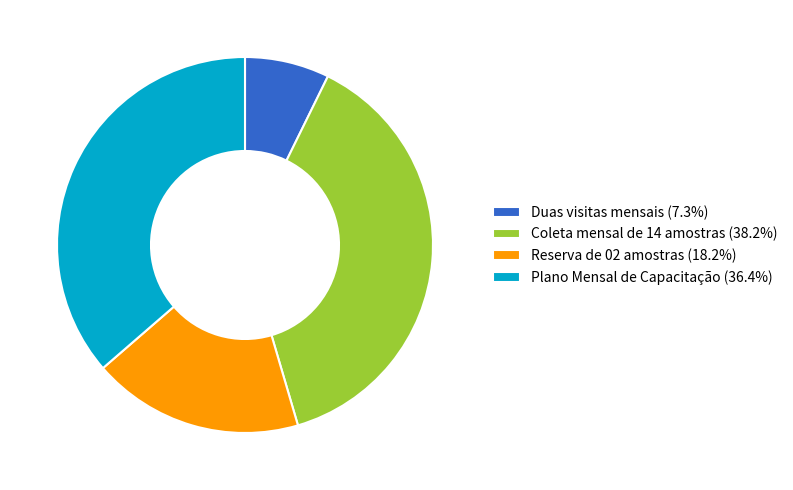

Which has a higher value, Coleta mensal de 14 amostras or Duas visitas mensais?

Coleta mensal de 14 amostras